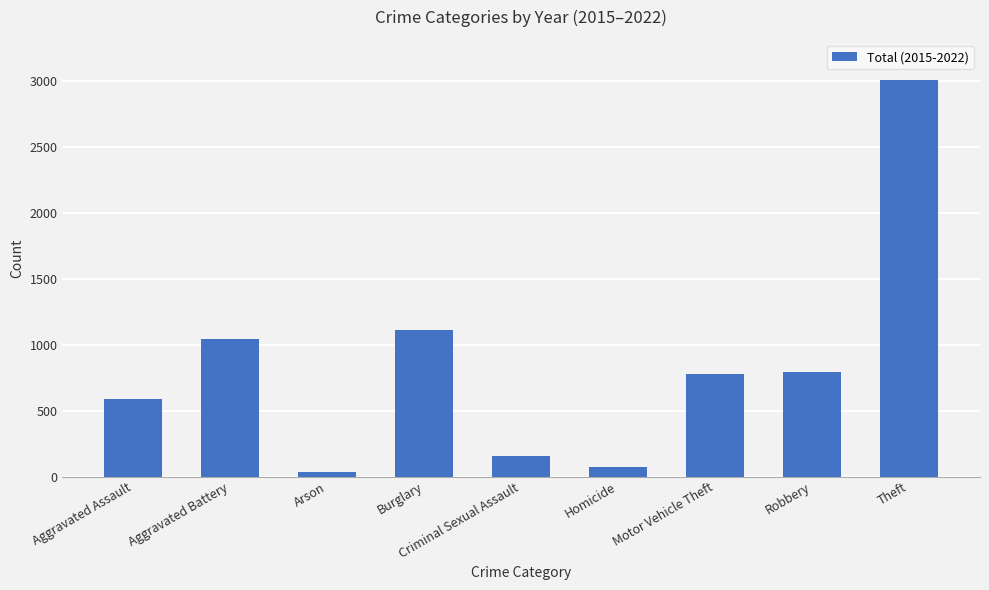

Is it true that the value at Theft is 5145?

False